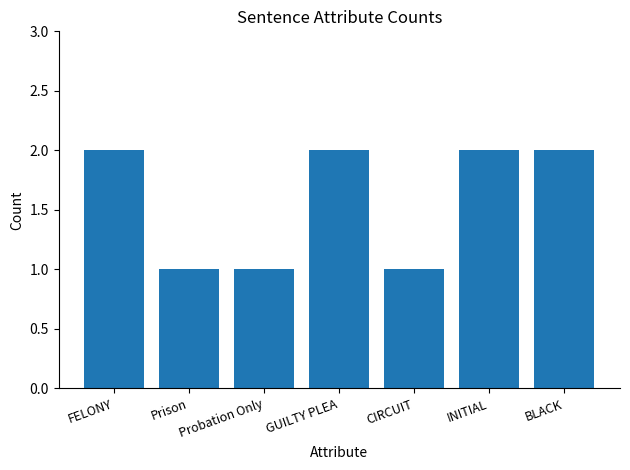

The chart shows a value of 2 at BLACK. True or false?

True